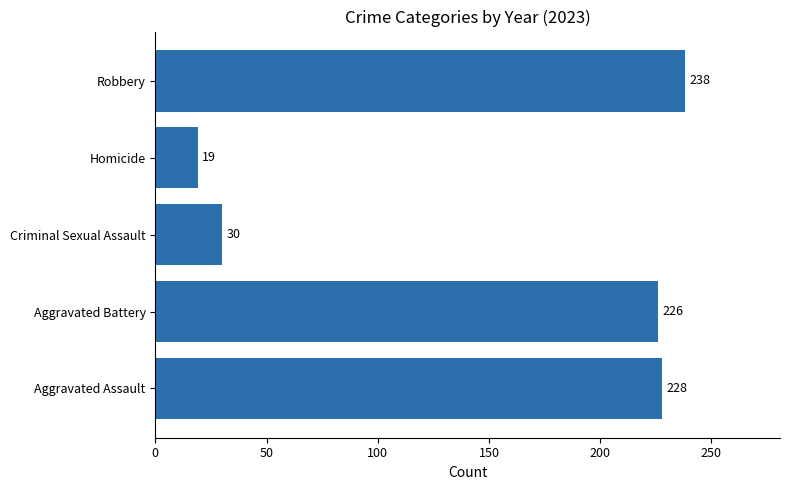

What is the approximate value at Criminal Sexual Assault, to the nearest 10?

30